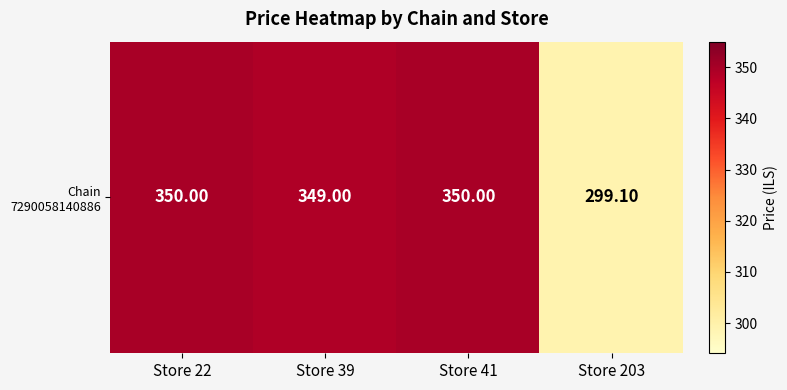

The value at Store 39 is 469.8. True or false?

False